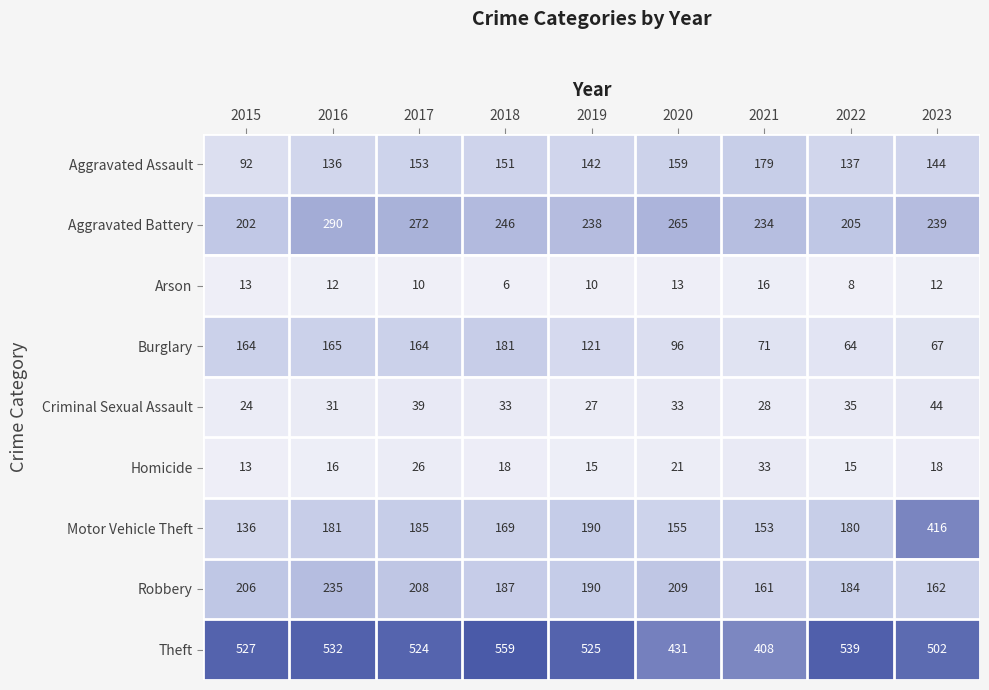

At which category does the chart reach its peak across all series?

2018